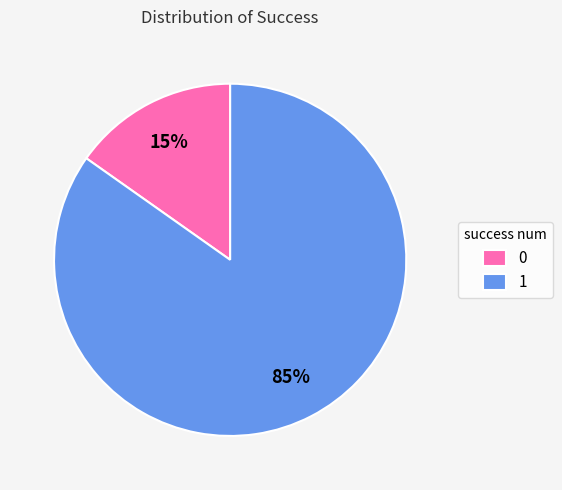

Rank the categories by value from lowest to highest.

0, 1